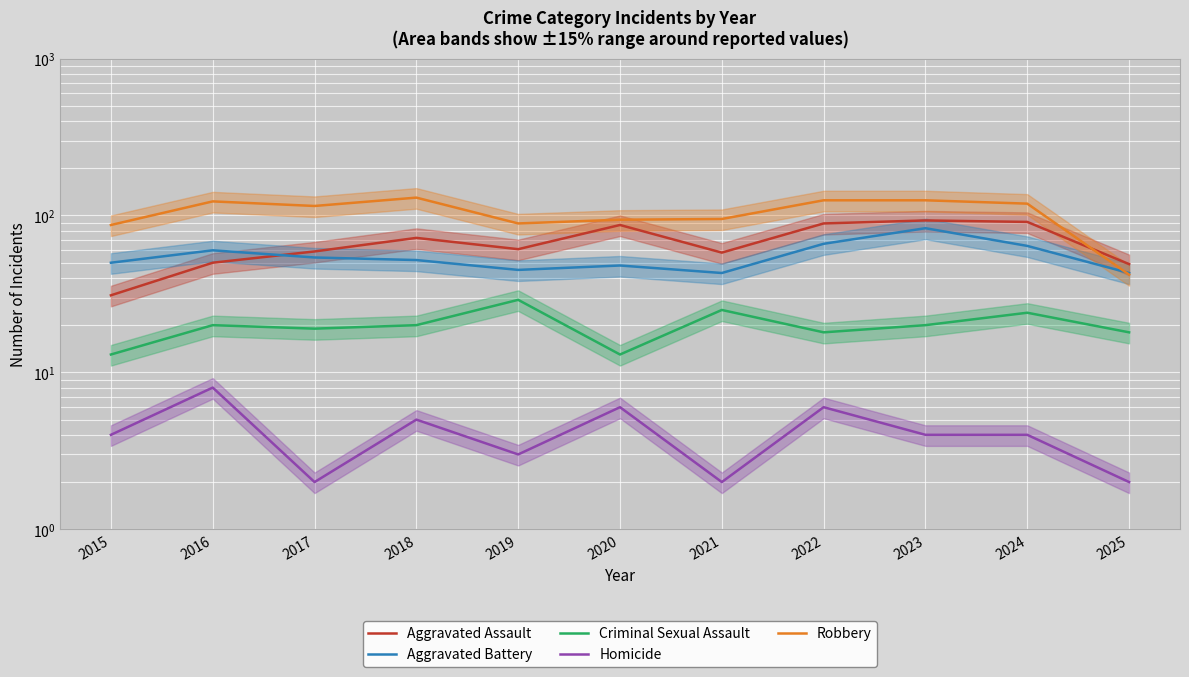

Reading right to left, transcribe all the data shown in this chart.

Aggravated Assault: 2025=49	2024=91	2023=93	2022=89	2021=58	2020=87	2019=61	2018=72	2017=59	2016=50	2015=31
Aggravated Battery: 2025=43	2024=64	2023=83	2022=66	2021=43	2020=48	2019=45	2018=52	2017=54	2016=60	2015=50
Criminal Sexual Assault: 2025=18	2024=24	2023=20	2022=18	2021=25	2020=13	2019=29	2018=20	2017=19	2016=20	2015=13
Homicide: 2025=2	2024=4	2023=4	2022=6	2021=2	2020=6	2019=3	2018=5	2017=2	2016=8	2015=4
Robbery: 2025=42	2024=119	2023=125	2022=125	2021=95	2020=94	2019=89	2018=130	2017=115	2016=123	2015=87